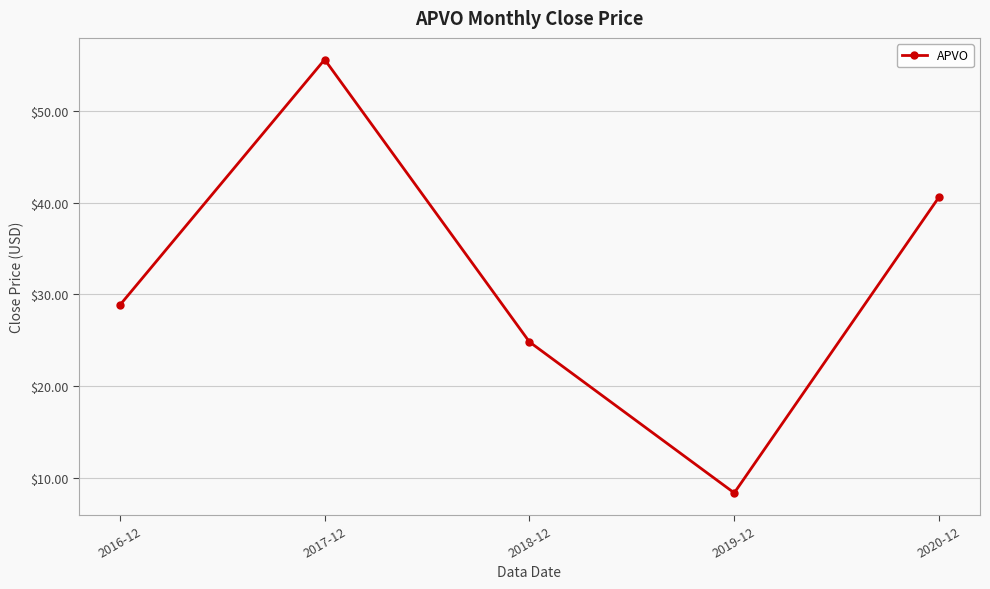

Which category has the lowest value across all series?

2019-12